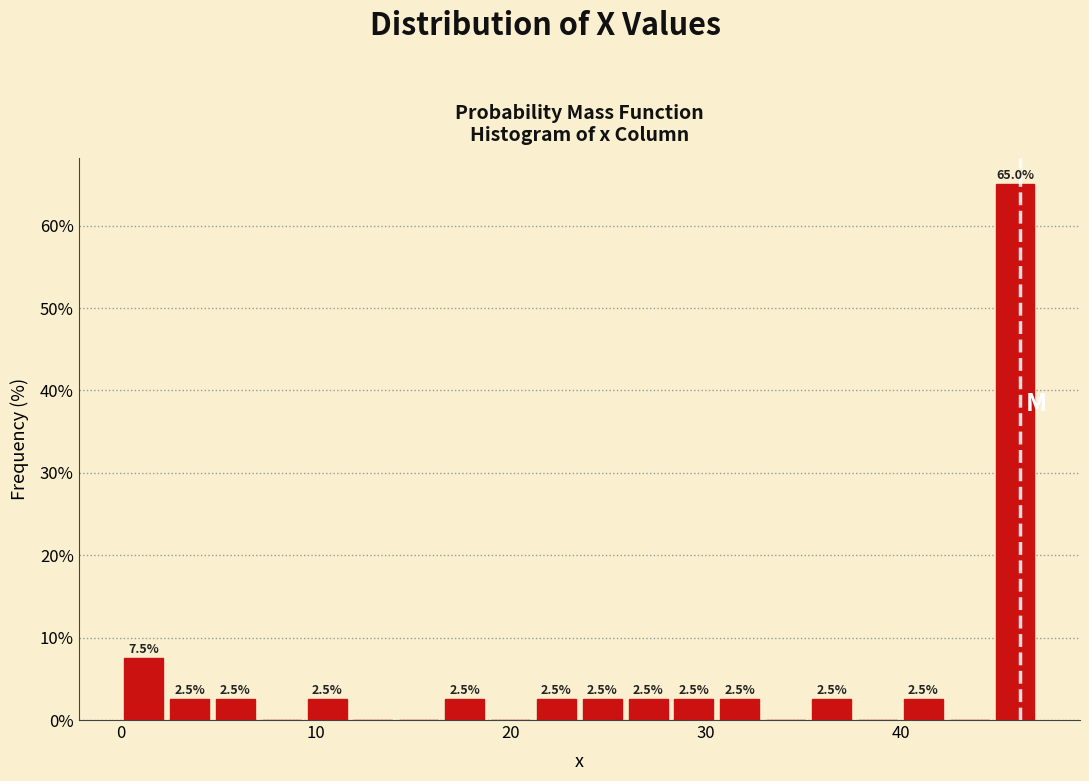

Around what value on the x-axis is the tallest bar? Give the approximate position of its centre, as read against the axis.

46